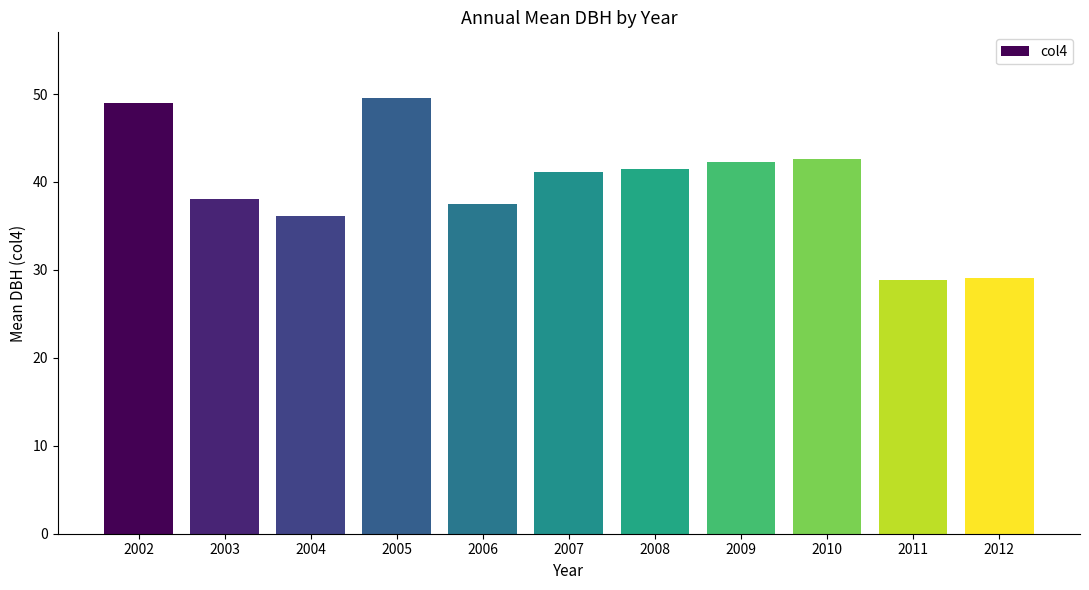

What is the sum of all values?

435.5